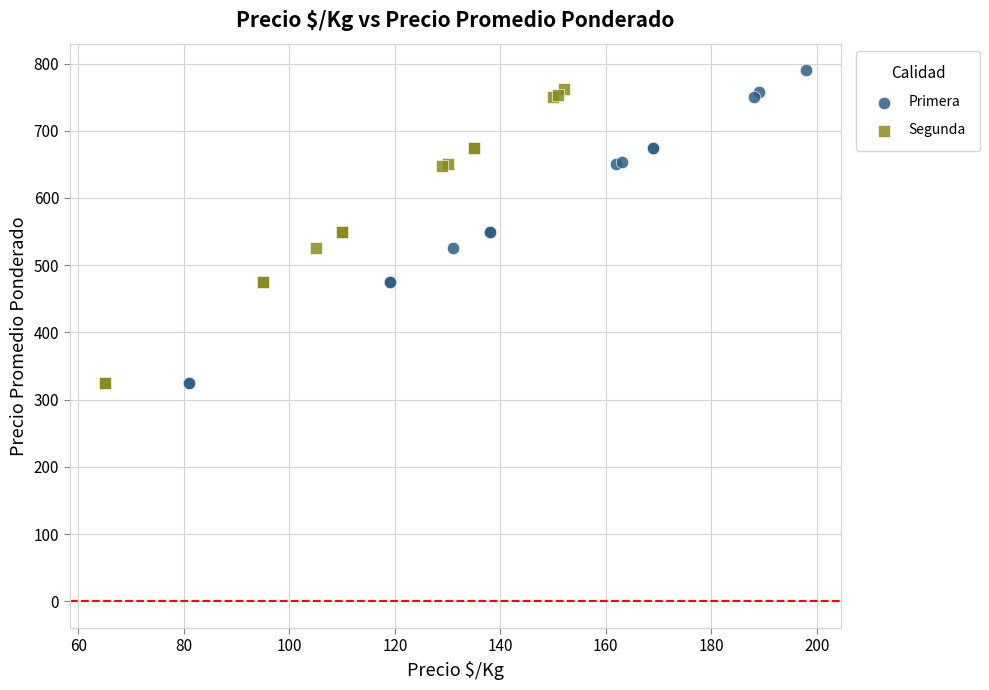

What are all the series names shown in the legend?

Primera, Segunda